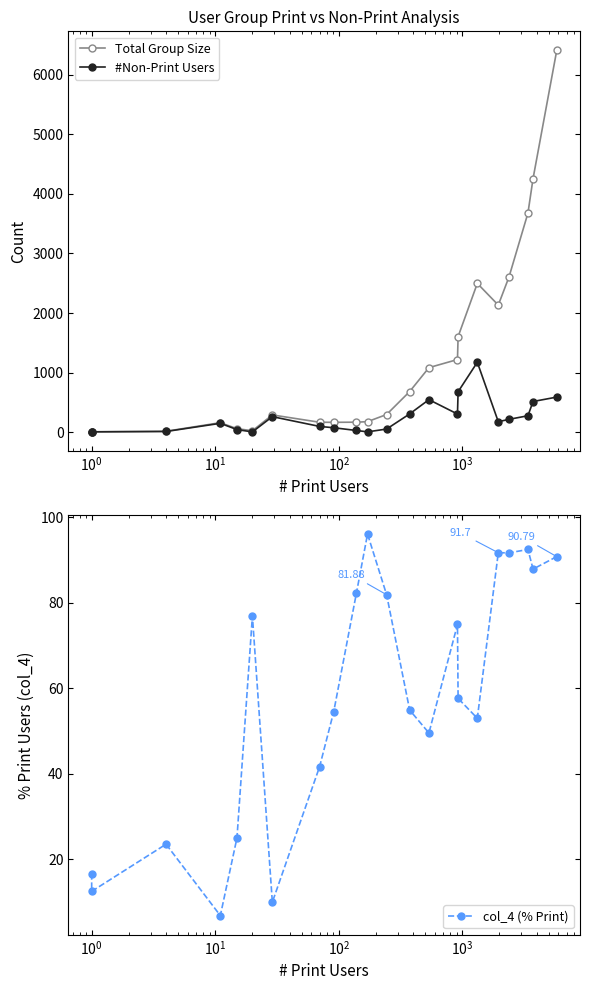

How many categories are shown in the chart?

22